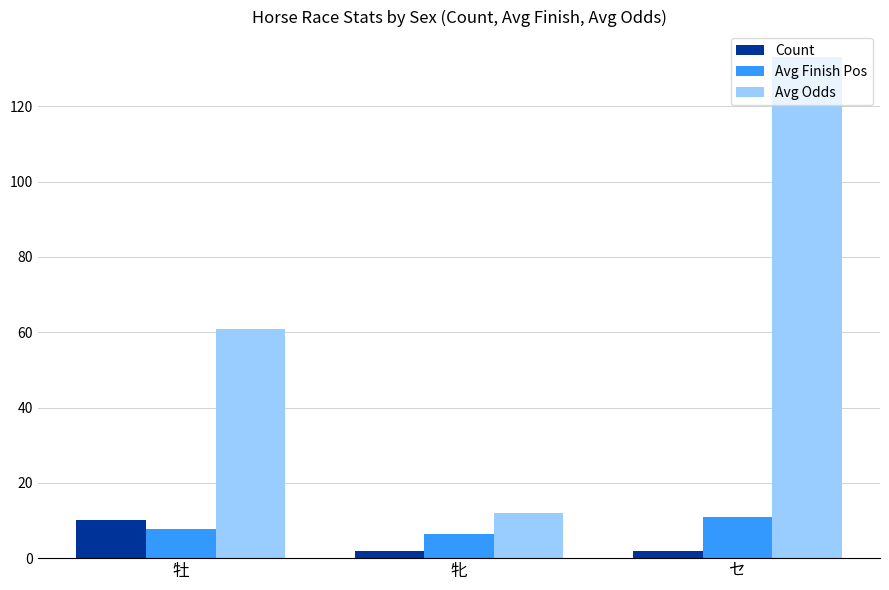

What is the greatest value displayed?

133.2